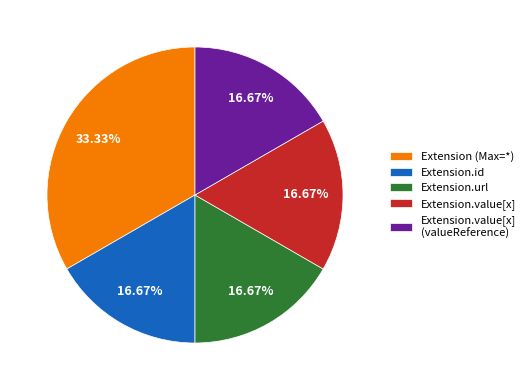

Does any single category account for the majority?

No